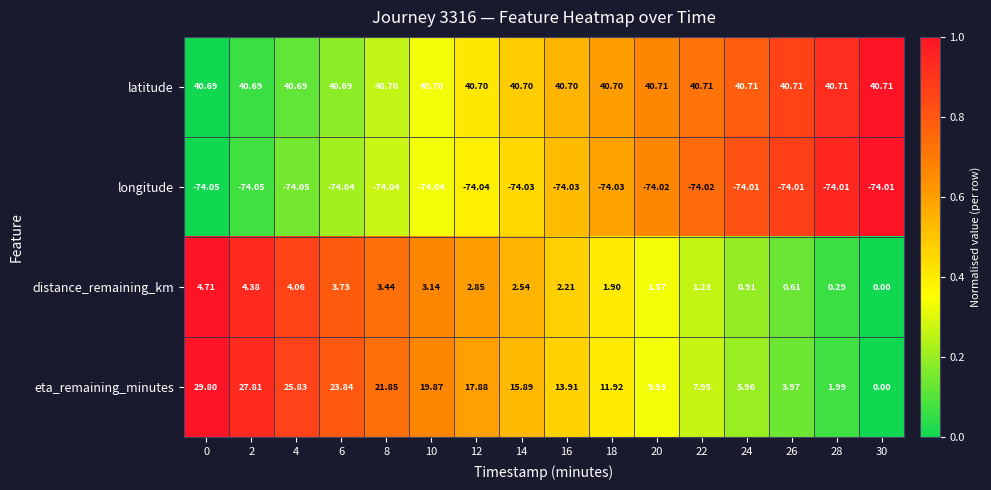

At 6, list the series in order from largest to smallest.

latitude, eta_remaining_minutes, distance_remaining_km, longitude